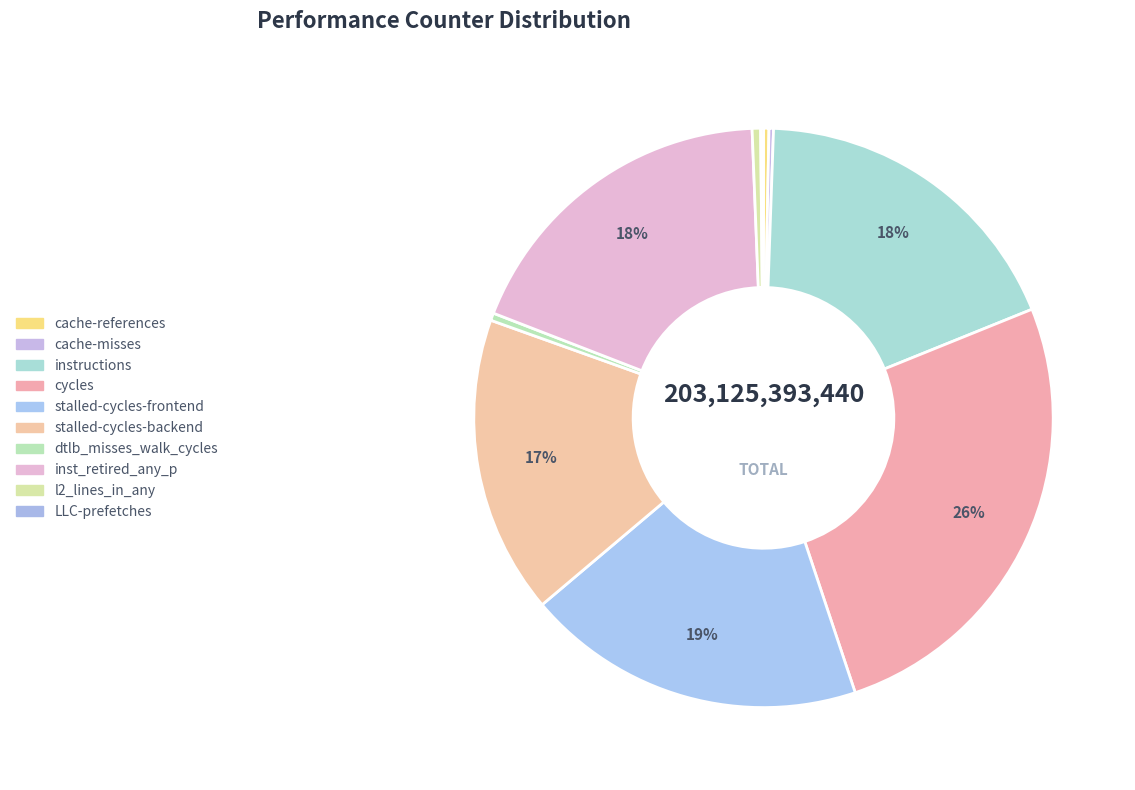

How much of the chart is everything except cycles?

74.0%